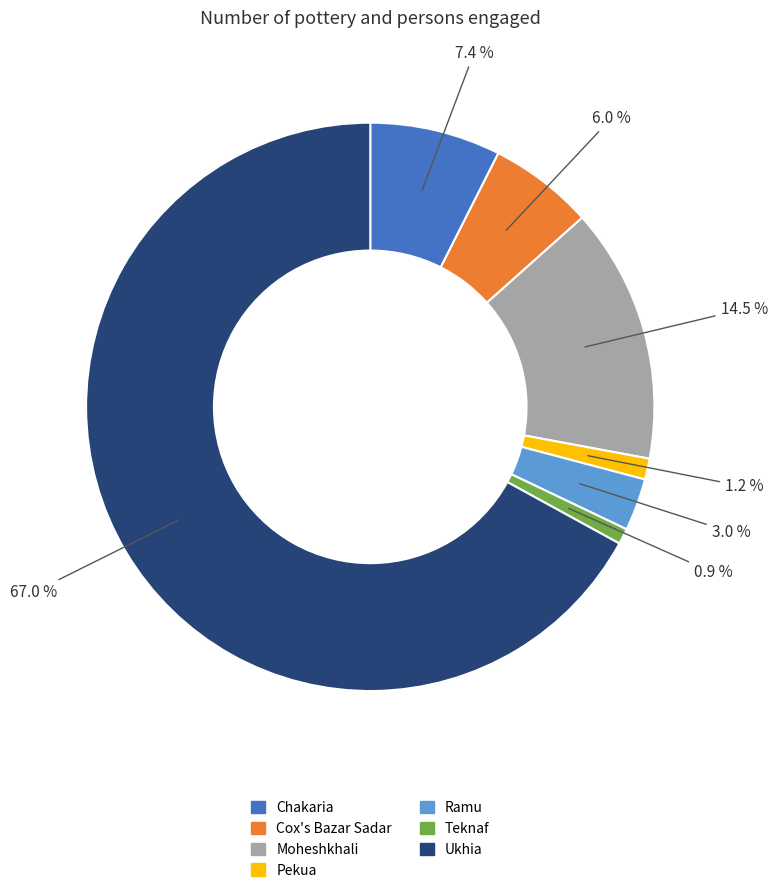

To the nearest percent, what percentage of the pie is Chakaria?

7%